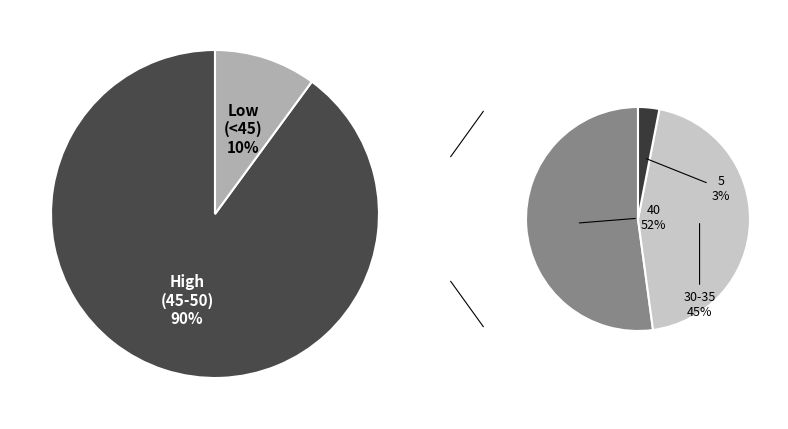

Does 50 represent more than half of the total?

No